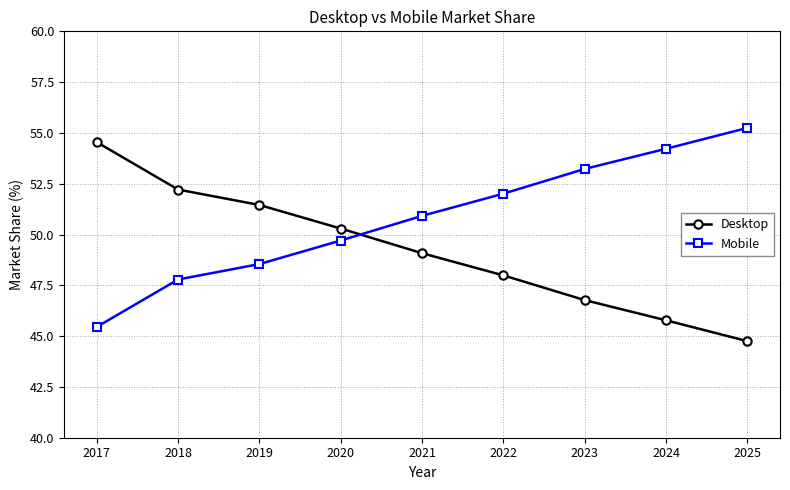

Reading left to right, extract all data points from this chart.

Desktop: 54.5	52.2	51.5	50.3	49.1	48.0	46.8	45.8	44.8
Mobile: 45.5	47.8	48.5	49.7	50.9	52.0	53.2	54.2	55.2